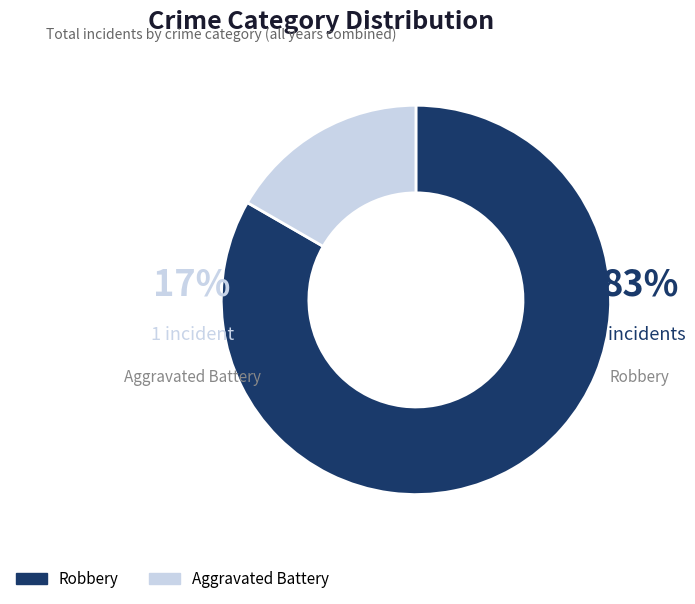

What is the majority slice?

Robbery